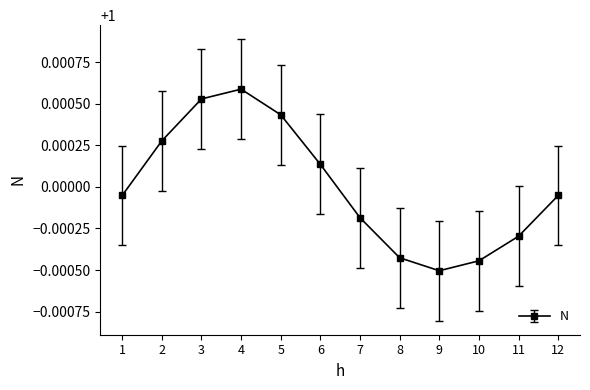

True or false: the data shows 1.4 at 3.

False